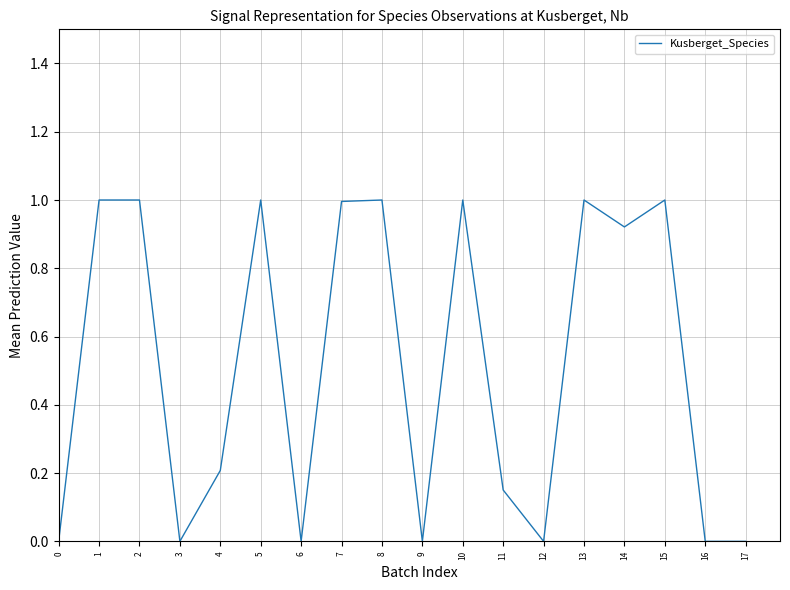

What is the difference between the maximum and minimum values?

1.0